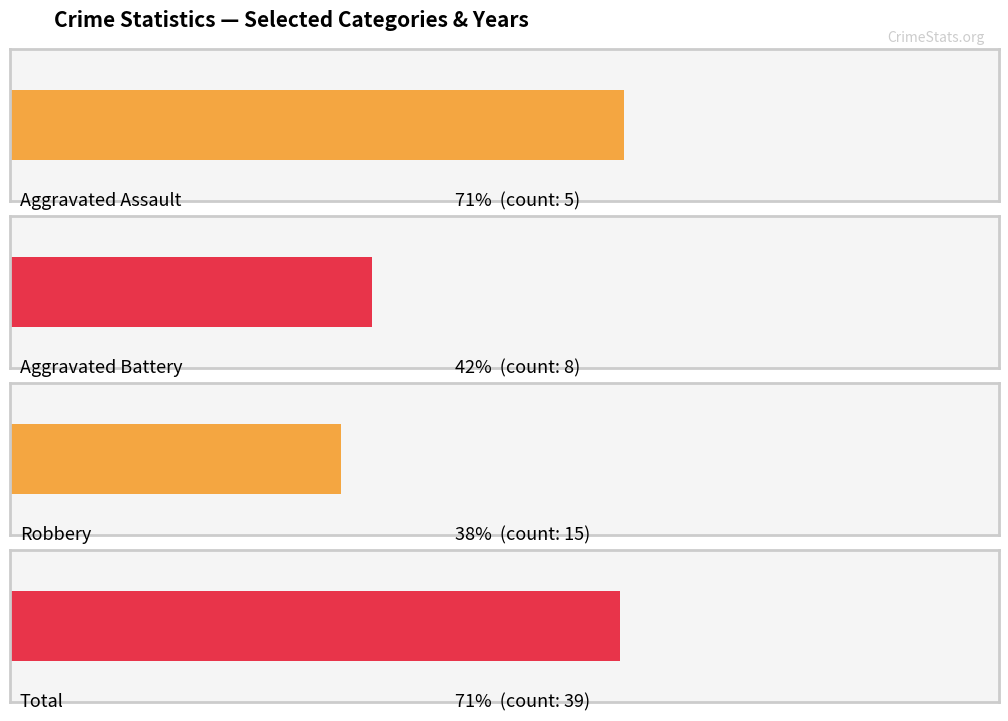

Which series has the largest total across all categories?

Total